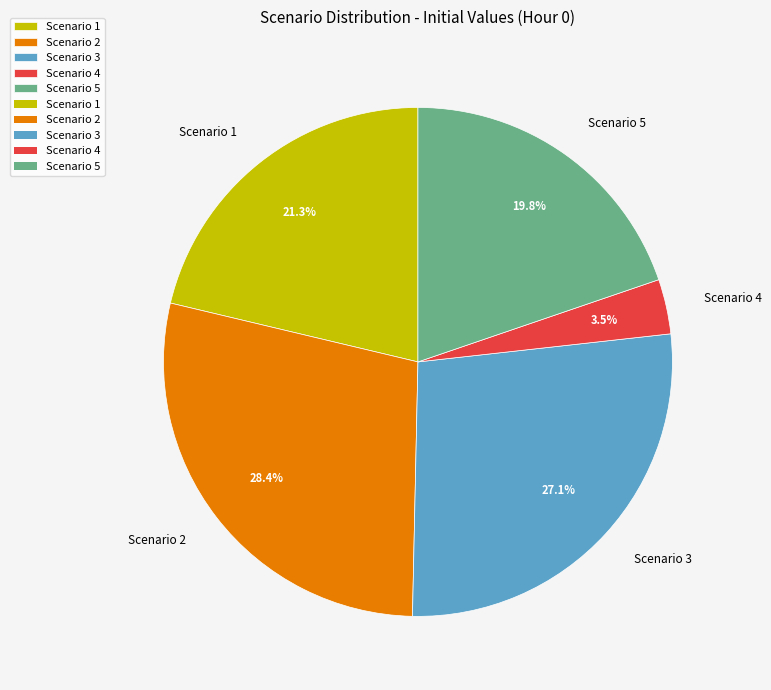

Between Scenario 4 and Scenario 5, which is larger?

Scenario 5